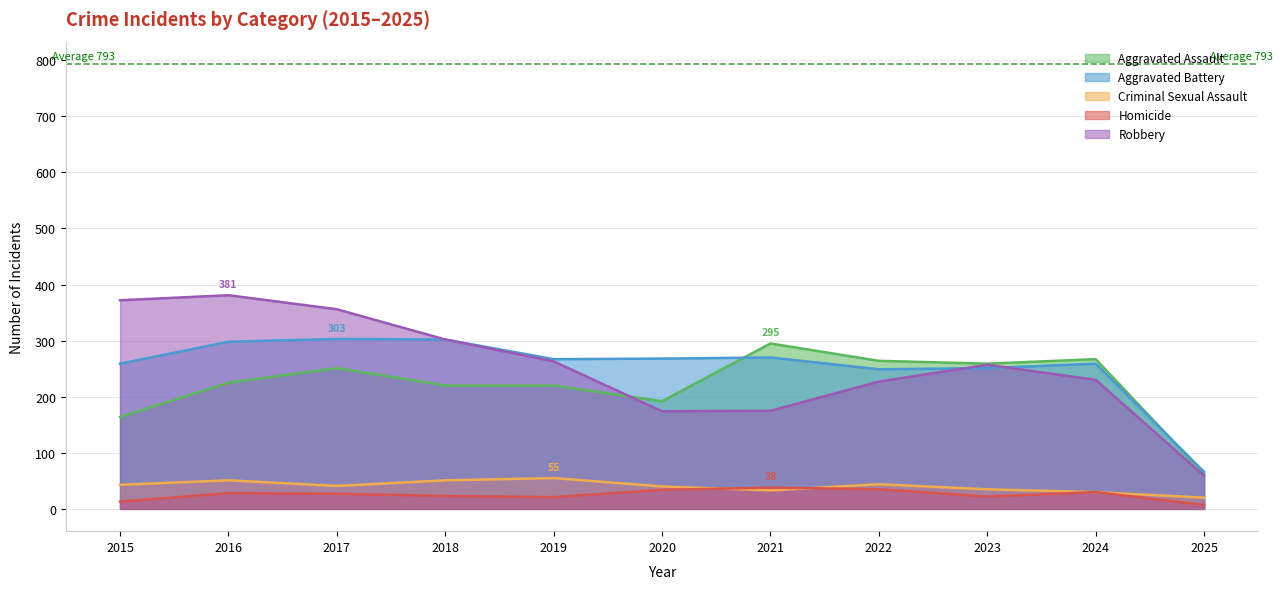

At which category does the chart reach its peak across all series?

2016